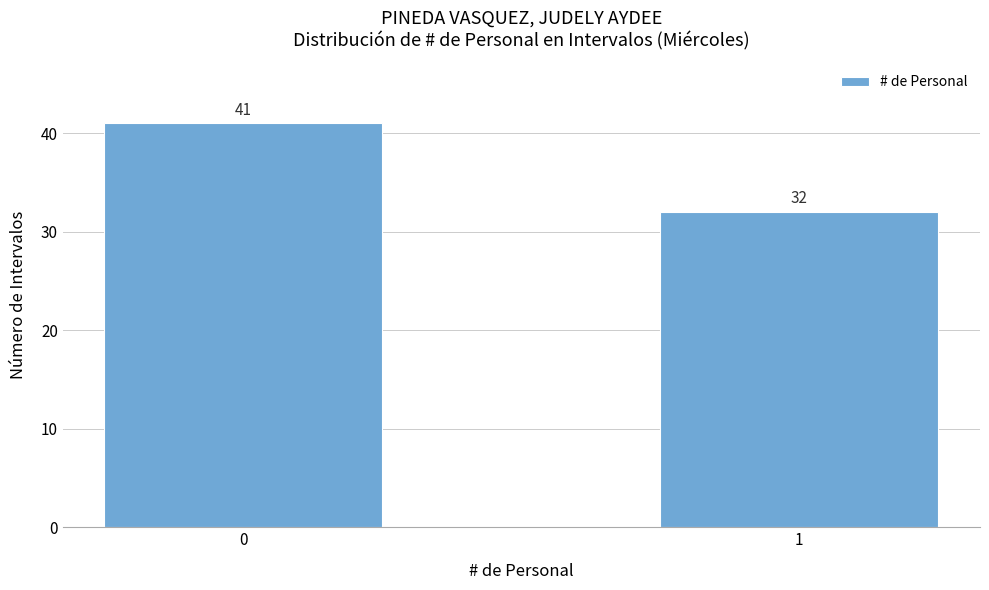

Reading left to right, list all the values displayed in this chart.

0=41	1=32